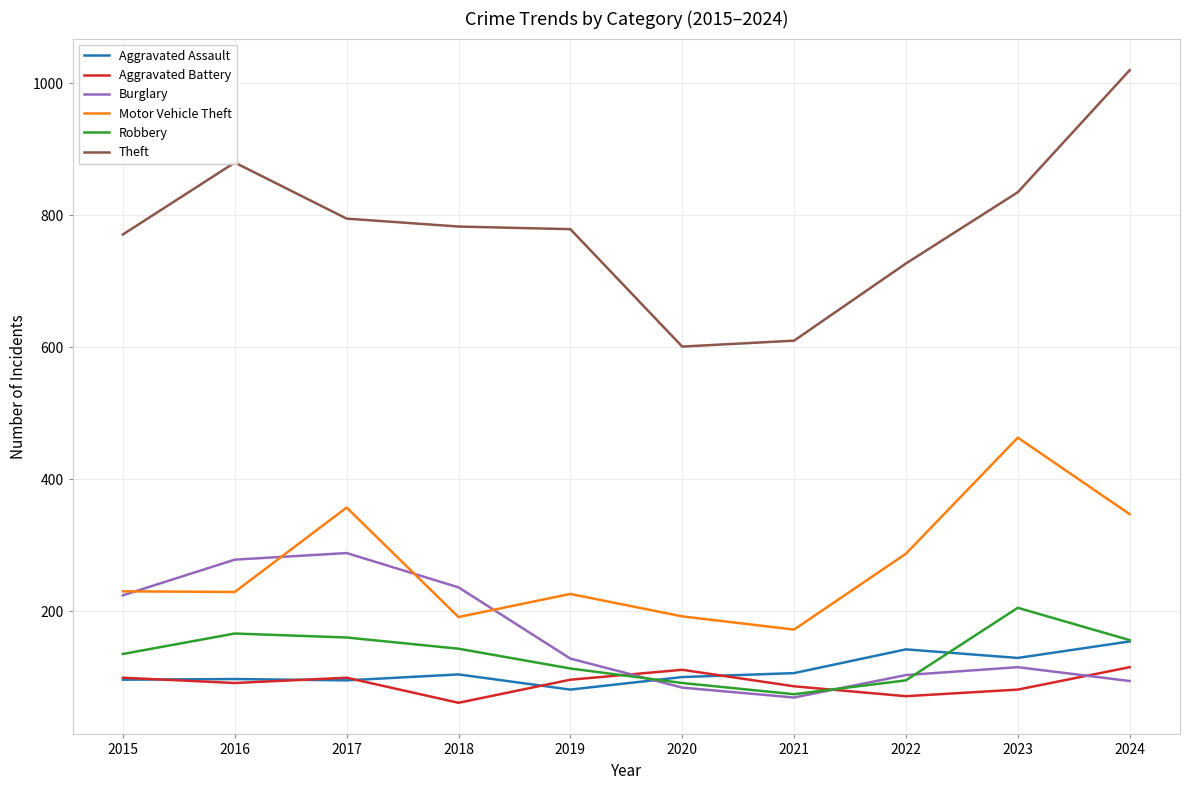

How many intersections are there between Aggravated Battery and Robbery?

2